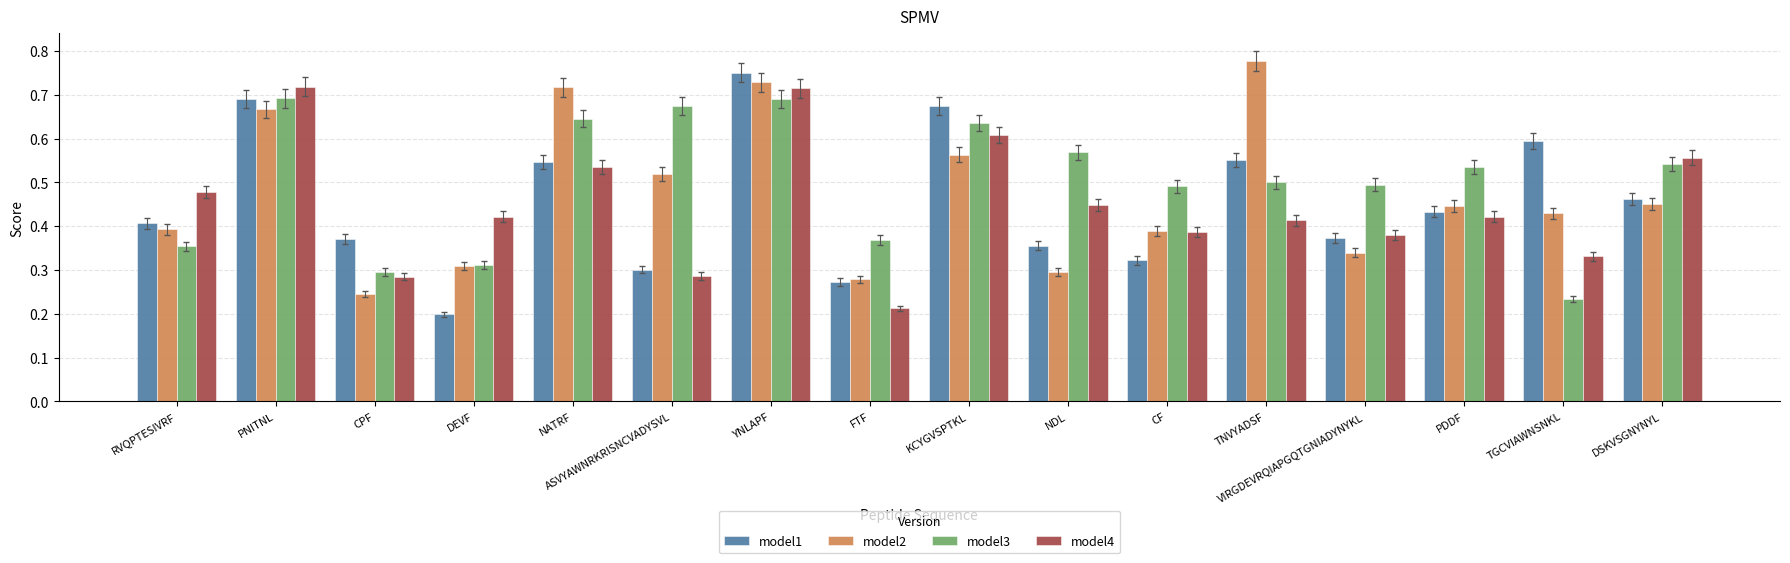

At which label does model1 reach its peak?

YNLAPF